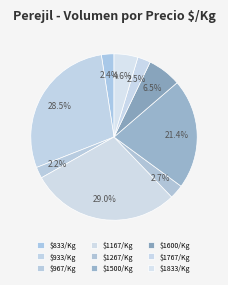

How many segments does this pie chart have?

9